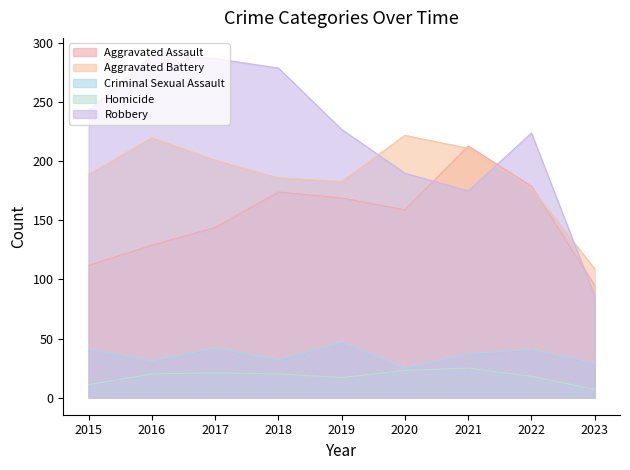

What is the sum of all Aggravated Assault values?

1374